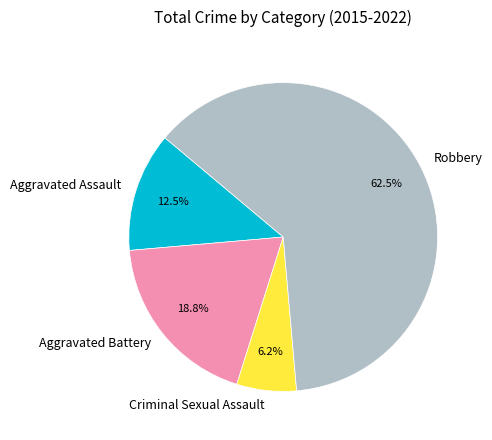

Which slice is the smallest?

Criminal Sexual Assault